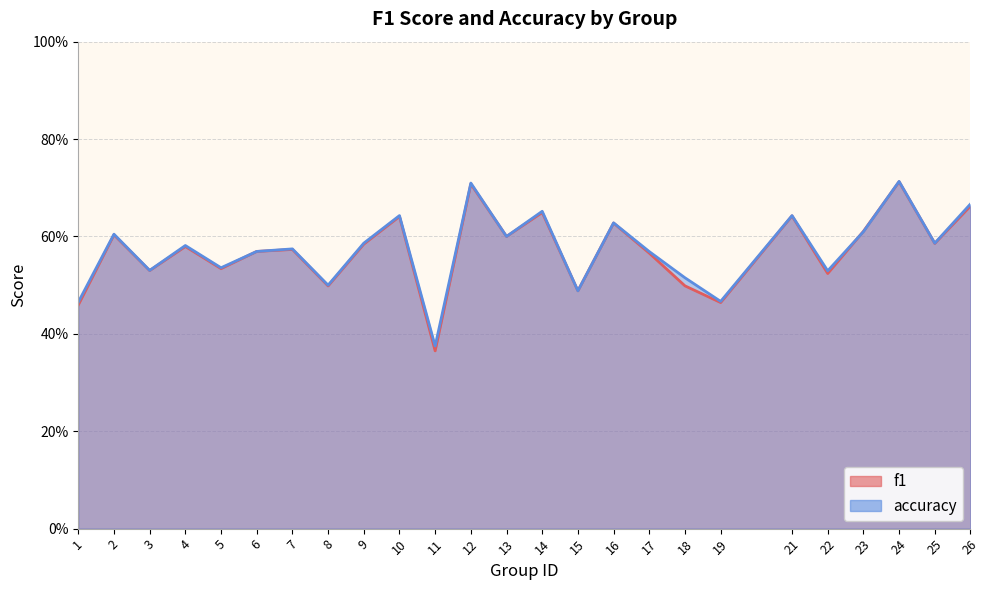

Which series has the widest spread of values?

f1